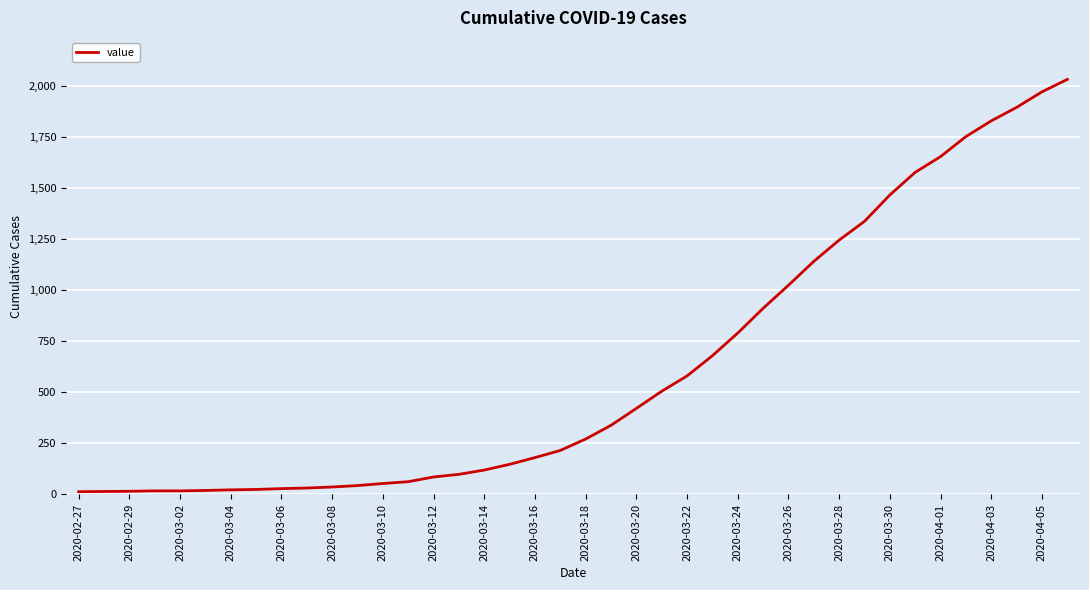

What is the difference between the maximum and minimum values?

2019